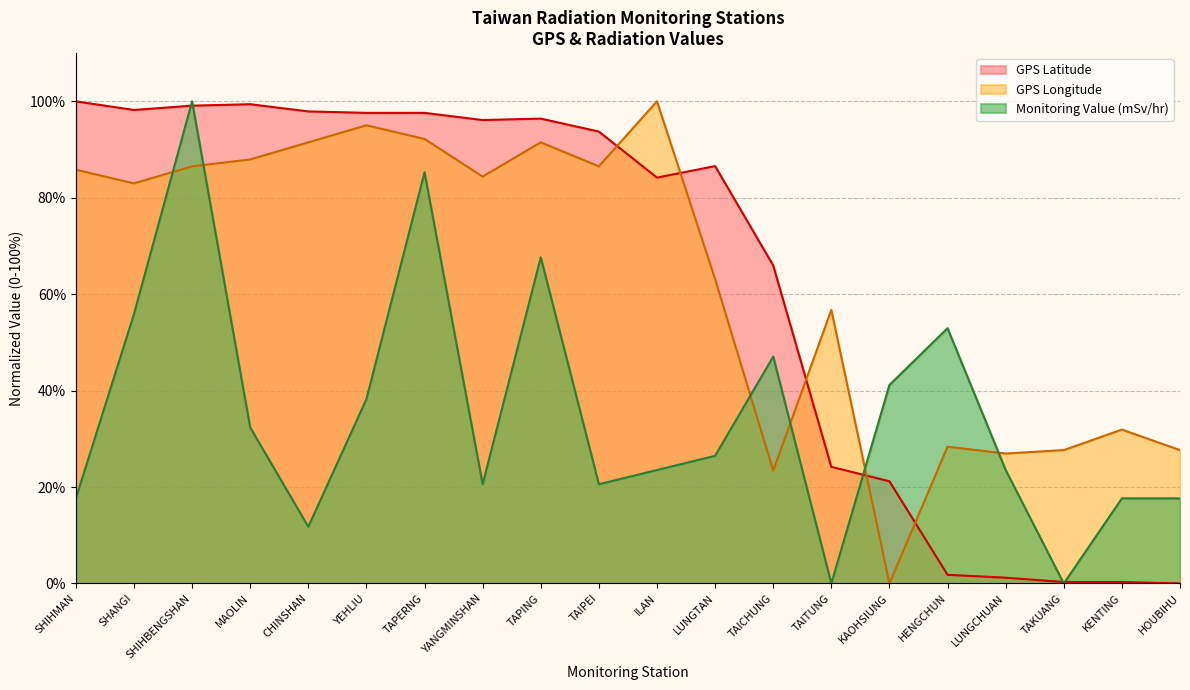

What is the difference between the highest and lowest values at TAIPEI?

73.1